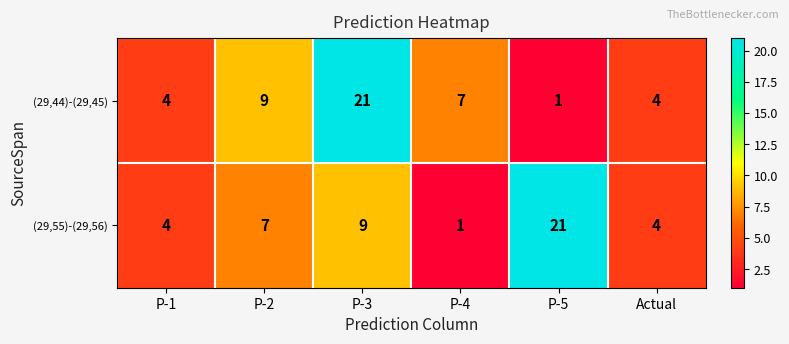

What is the greatest value displayed?

21